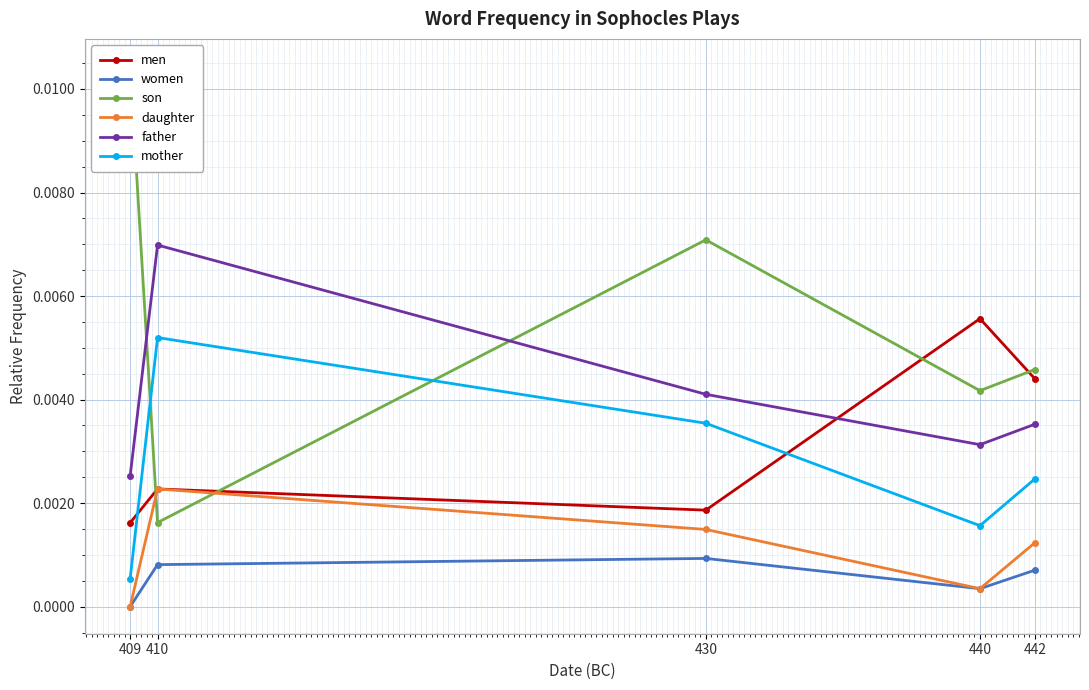

Which series has the largest range (max minus min)?

son